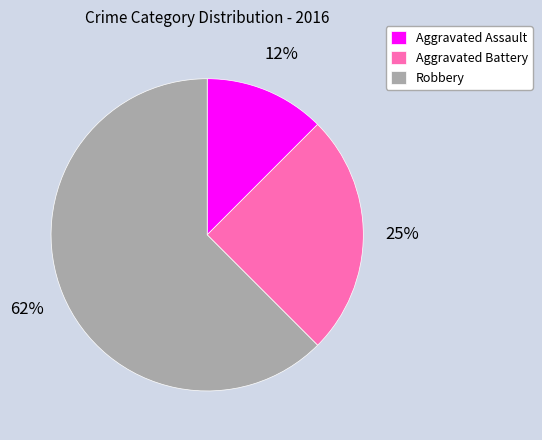

Which slice represents more than half of the pie?

Robbery